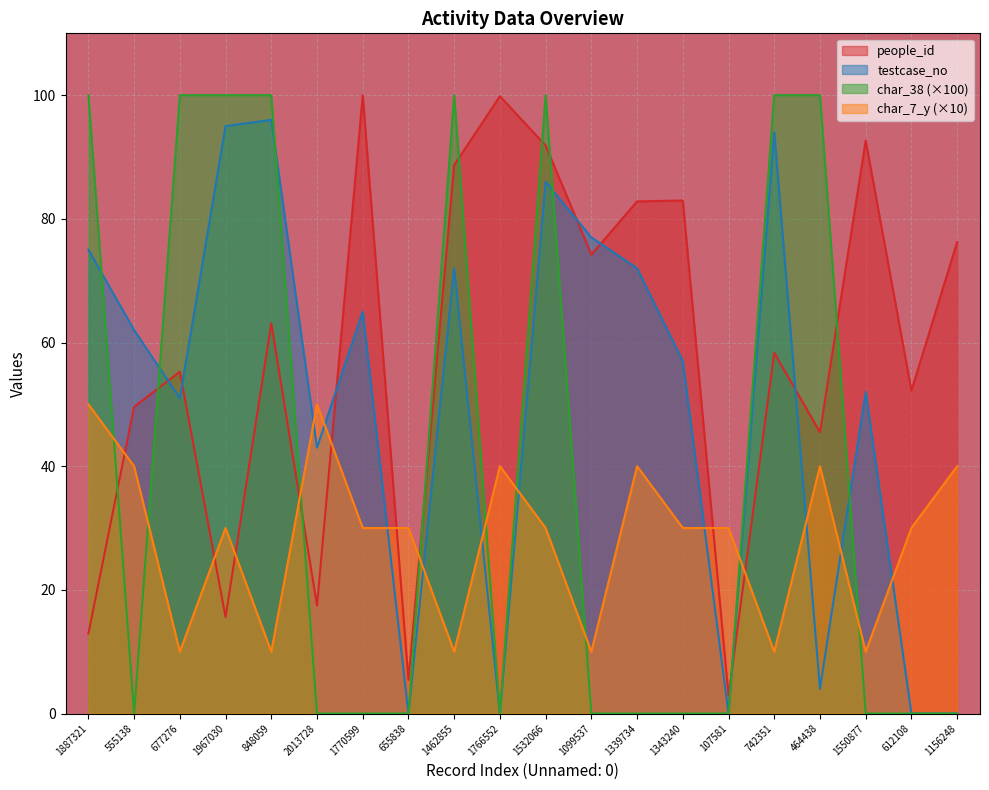

Which series has the largest total across all categories?

people_id